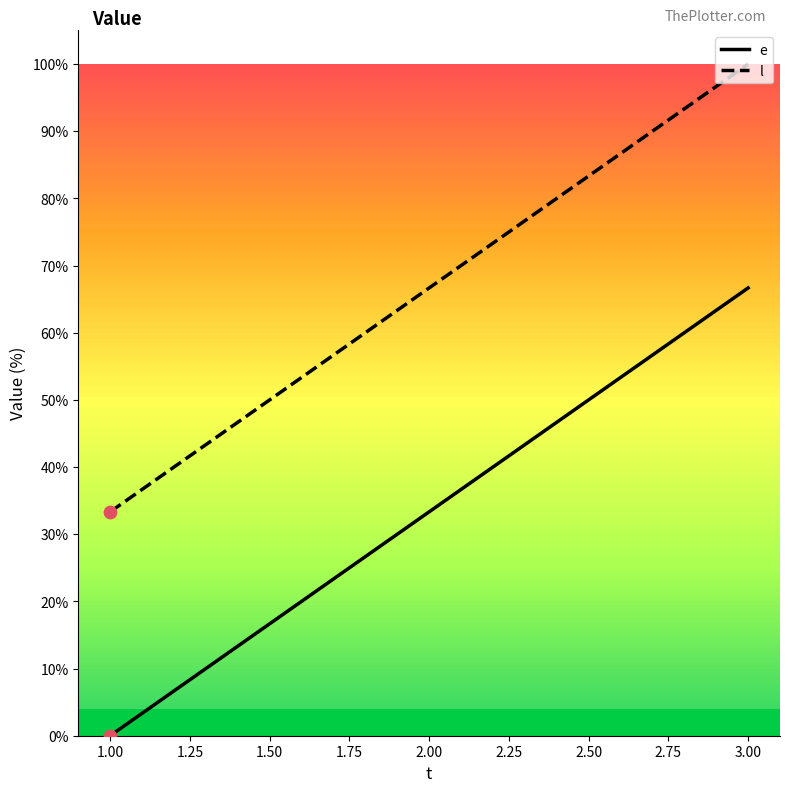

What are all the series names shown in the legend?

e, l